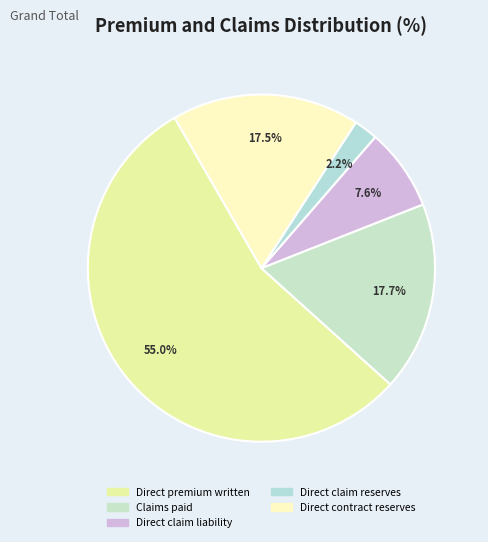

To the nearest percent, what is the average slice percentage?

20%